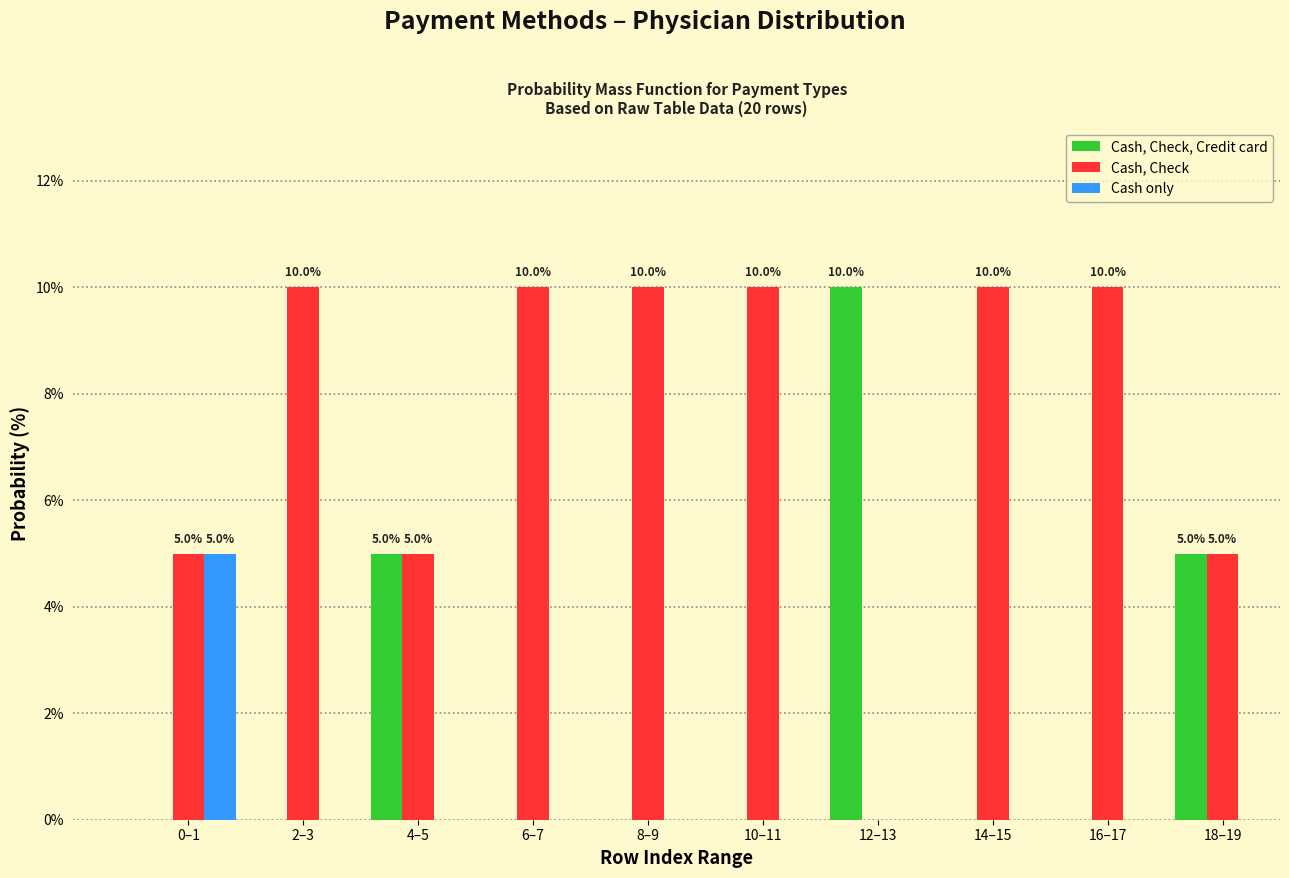

Reading left to right, list all the values displayed in this chart.

Cash, Check, Credit card: 0–1=0	2–3=0	4–5=5	6–7=0	8–9=0	10–11=0	12–13=10	14–15=0	16–17=0	18–19=5
Cash, Check: 0–1=5	2–3=10	4–5=5	6–7=10	8–9=10	10–11=10	12–13=0	14–15=10	16–17=10	18–19=5
Cash only: 0–1=5	2–3=0	4–5=0	6–7=0	8–9=0	10–11=0	12–13=0	14–15=0	16–17=0	18–19=0